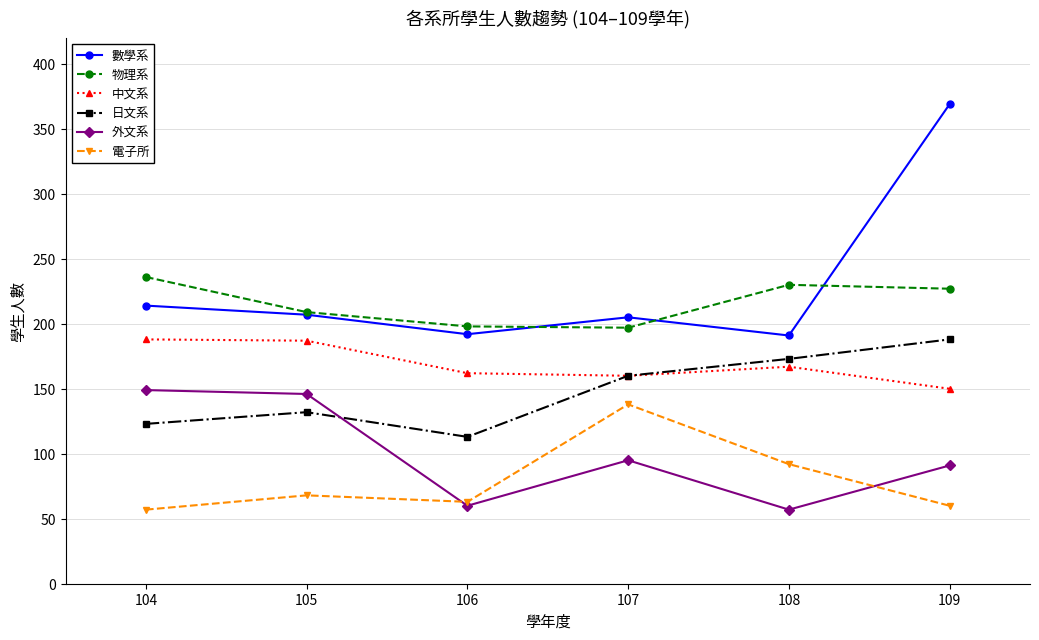

Is it true that 電子所 equals 92 at 108?

True